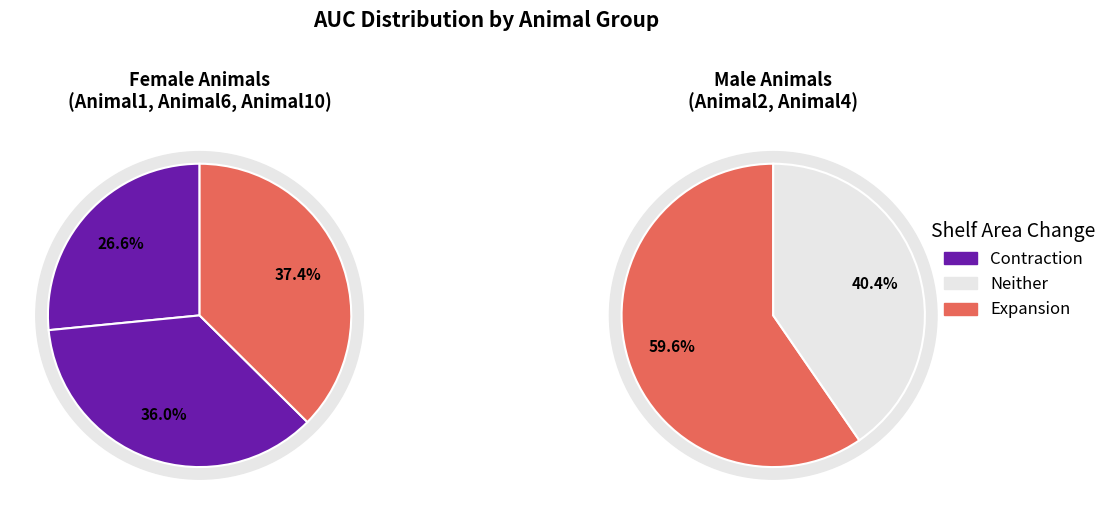

Count the number of slices in the pie.

5